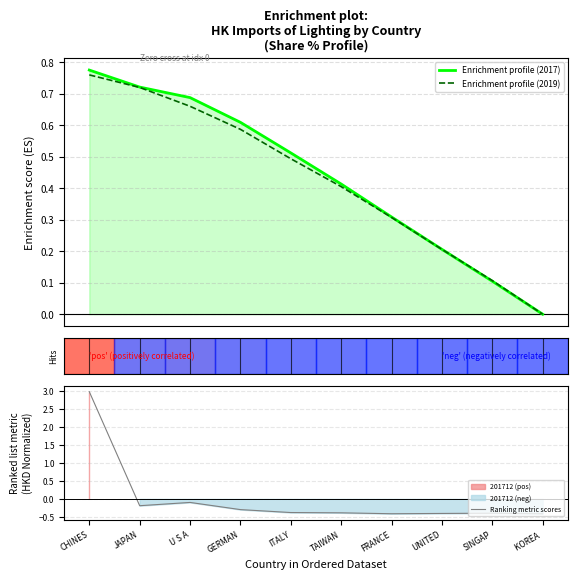

What is the label of the 10th point from the right?

CHINES